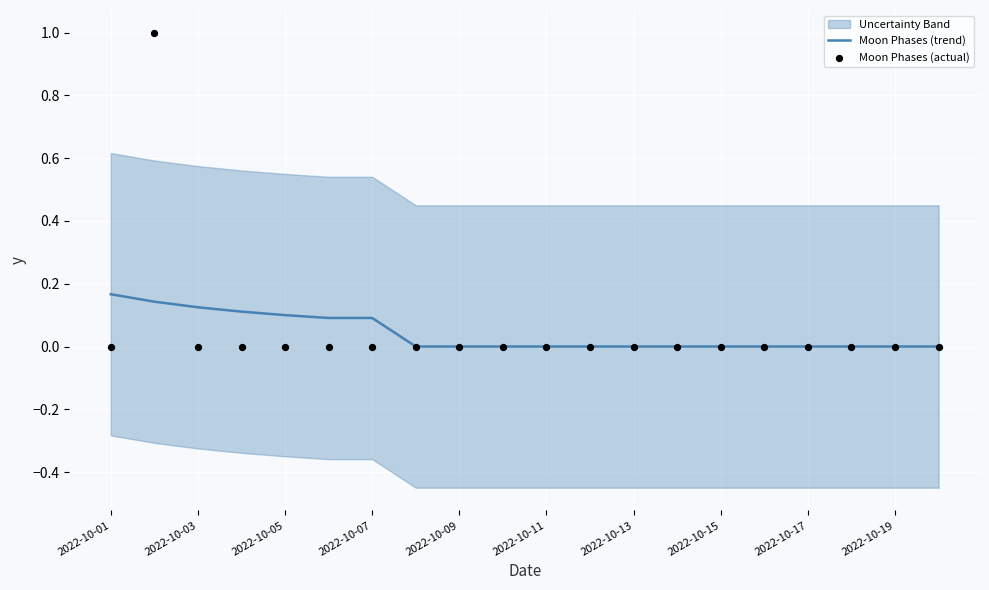

Which series has the largest total across all categories?

Moon Phases (actual)